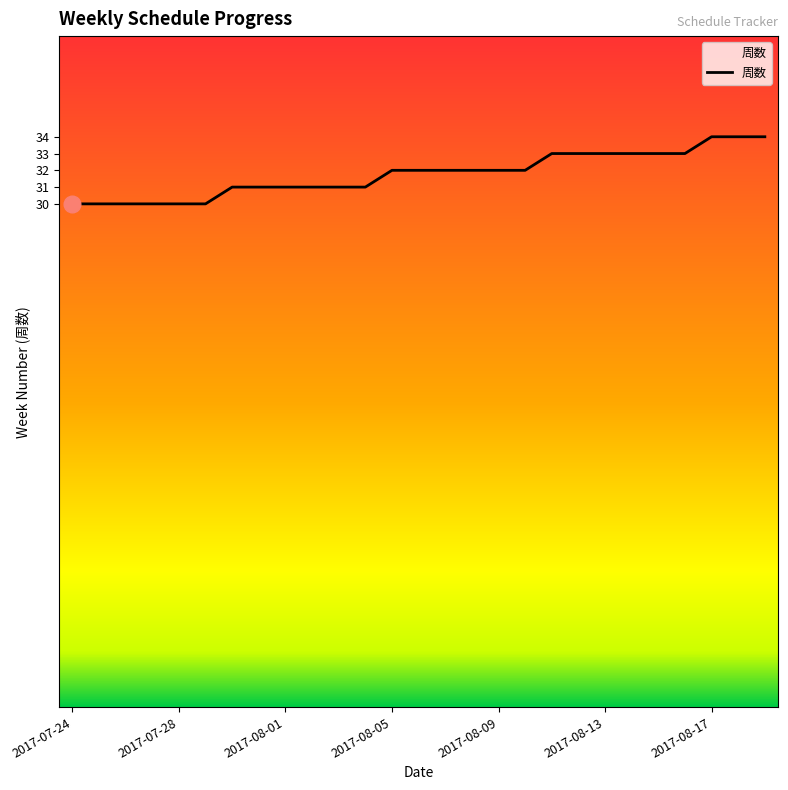

Count the number of categories in the chart.

27